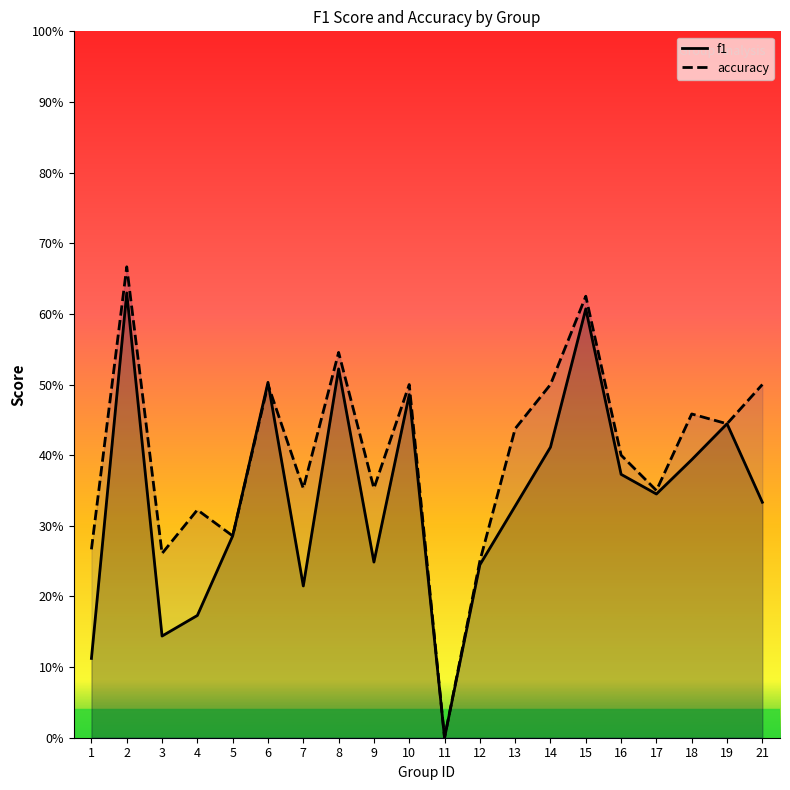

At which label does f1 reach its minimum?

11